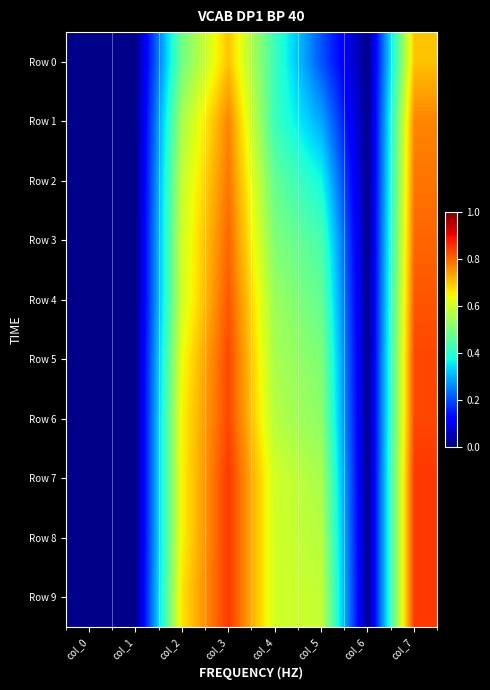

Between col_0 and col_1, which series saw the biggest shift?

Row 0